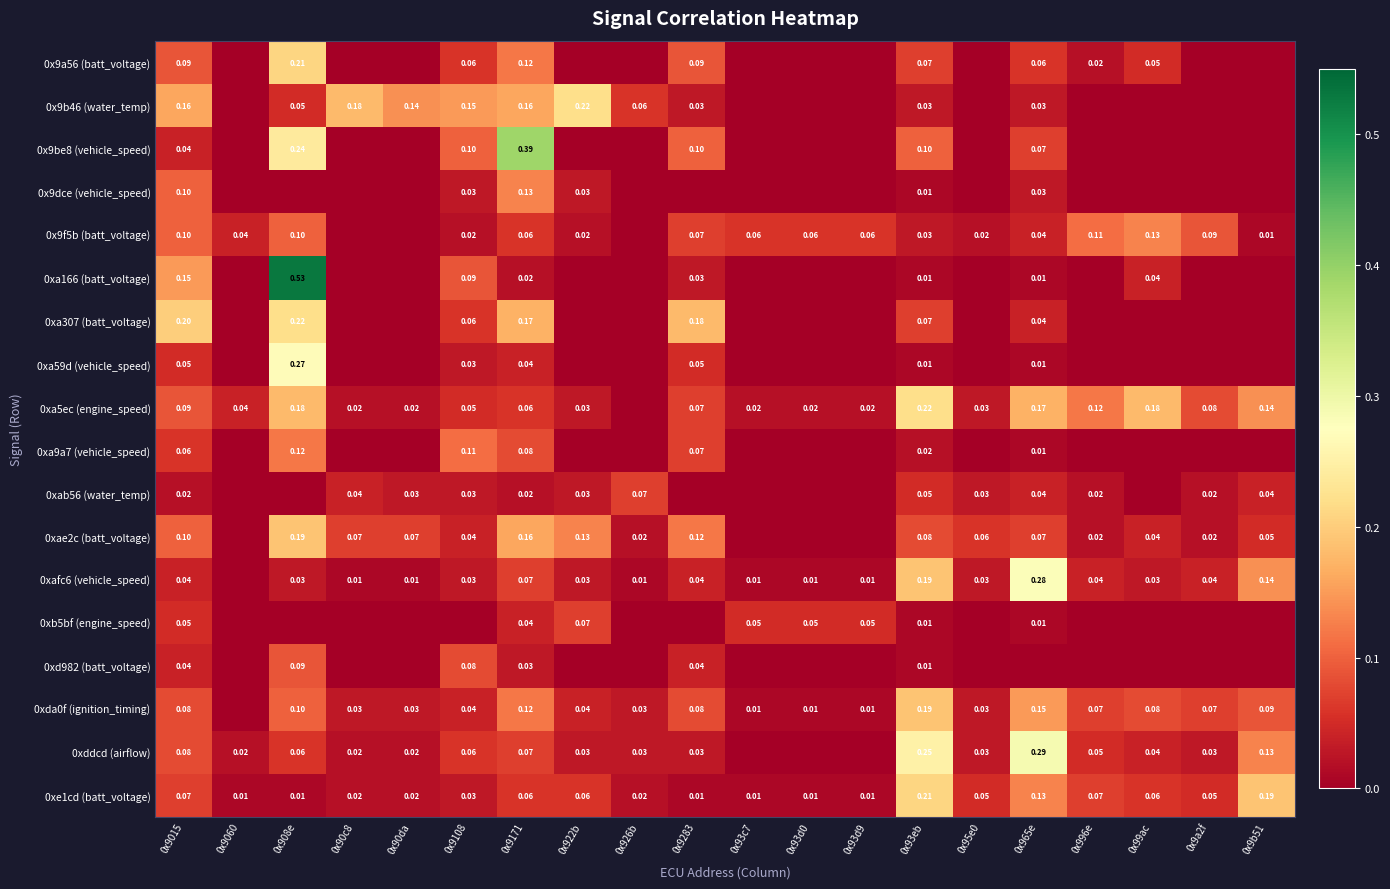

Between 0x908e and 0x90da, which is larger?

0x908e